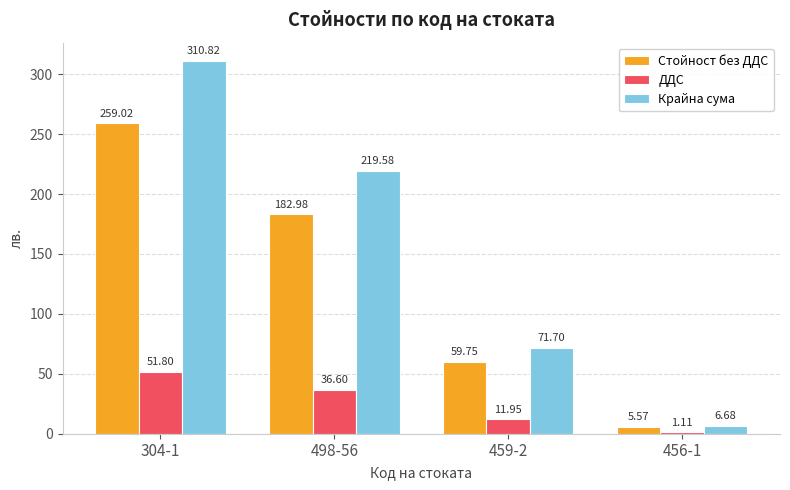

Which category has the lowest value across all series?

456-1